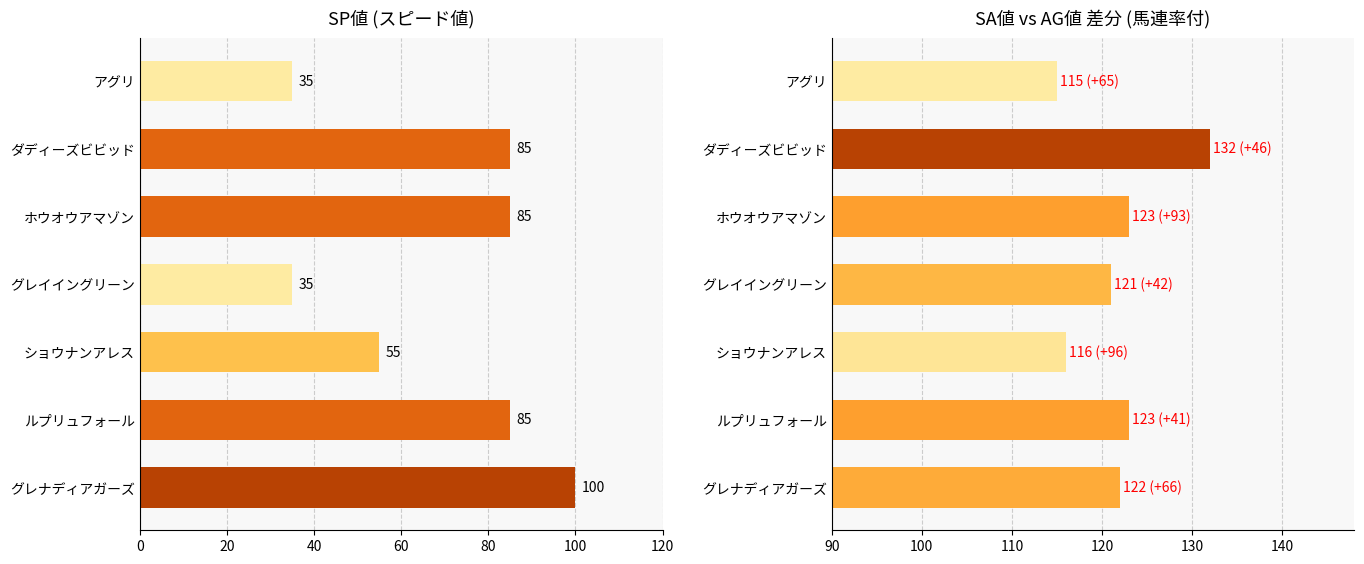

Which series has the largest total across all categories?

SA値